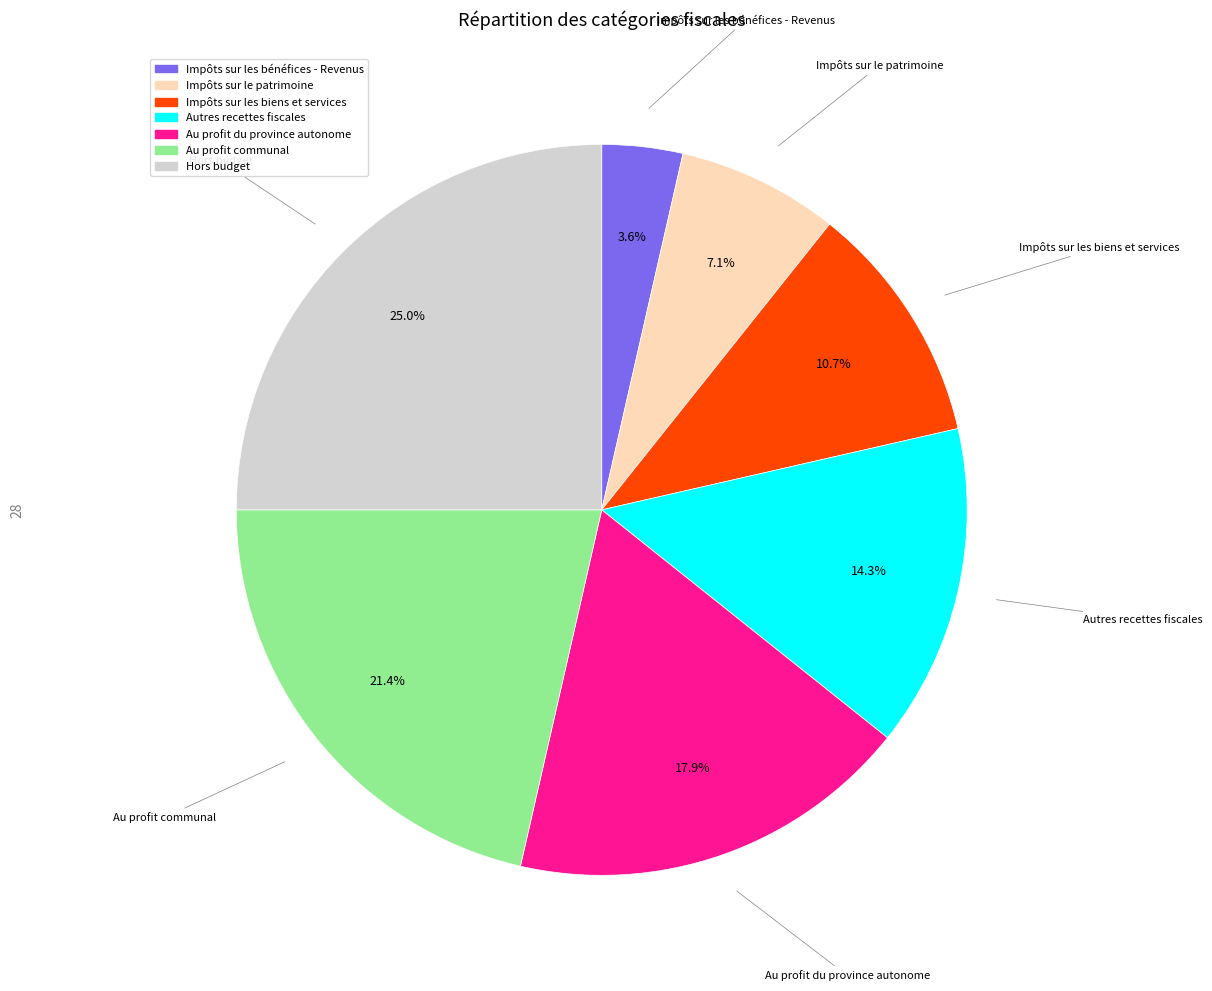

To the nearest percent, what is the difference between the largest and smallest slice percentages?

21%